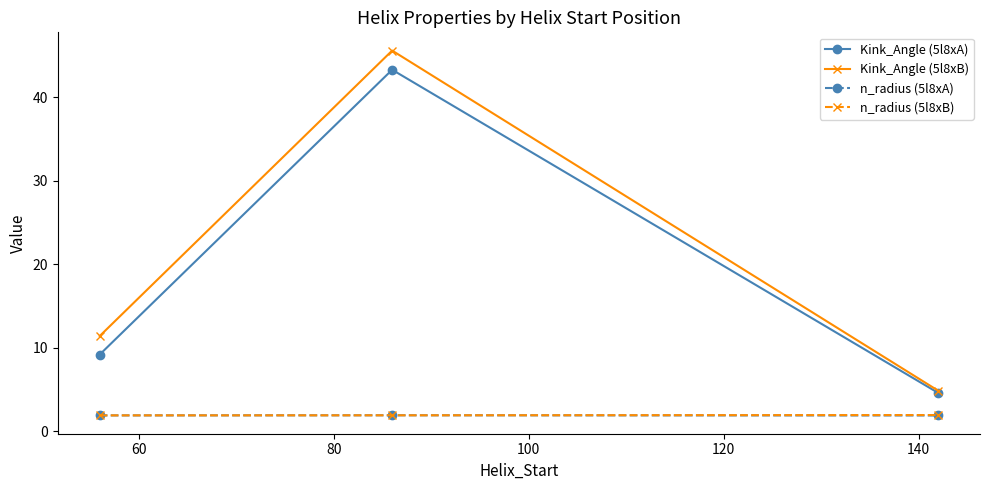

What is the value of the n_radius (5l8xA) point at the 1st from the left?

1.9